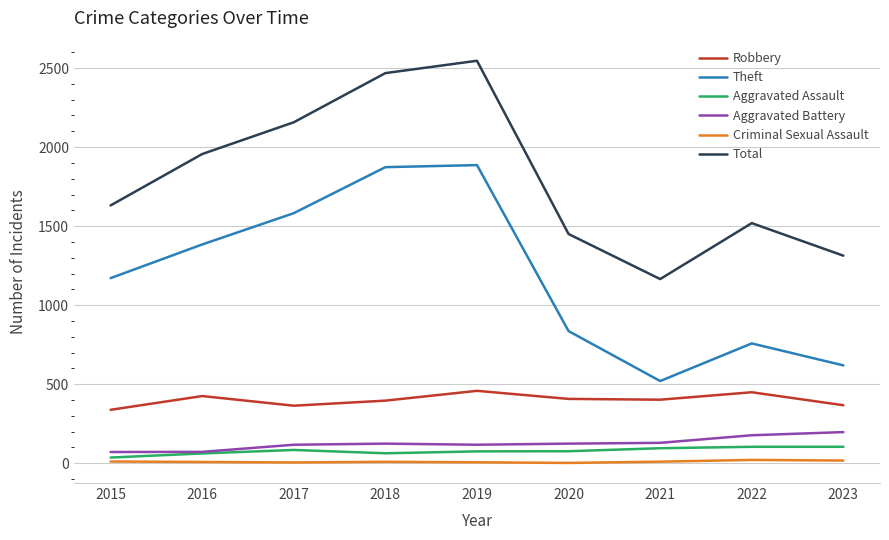

True or false: Aggravated Battery and Total intersect in this chart.

False